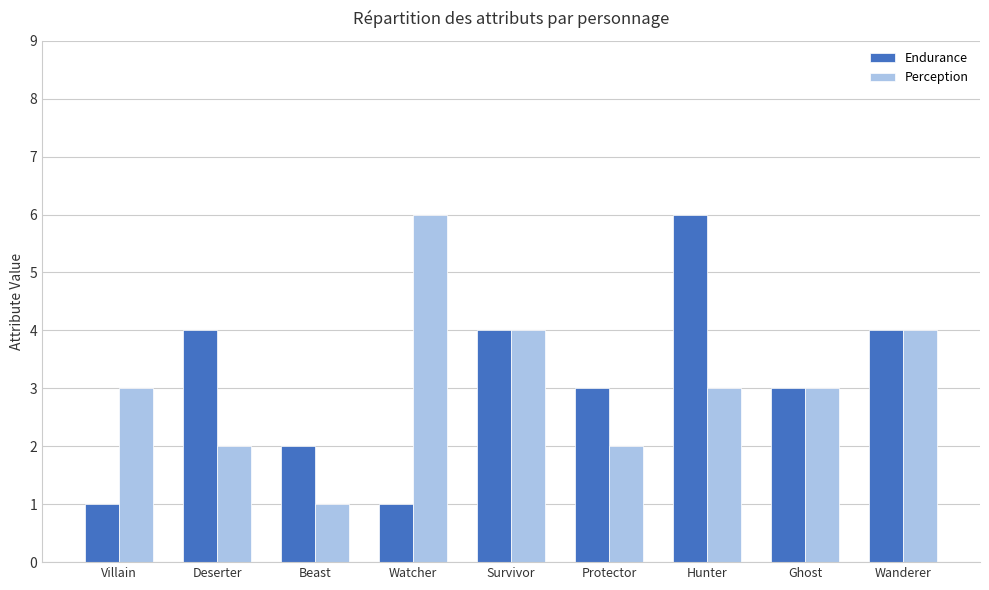

What is the difference between the maximum and minimum values in the Perception series?

5